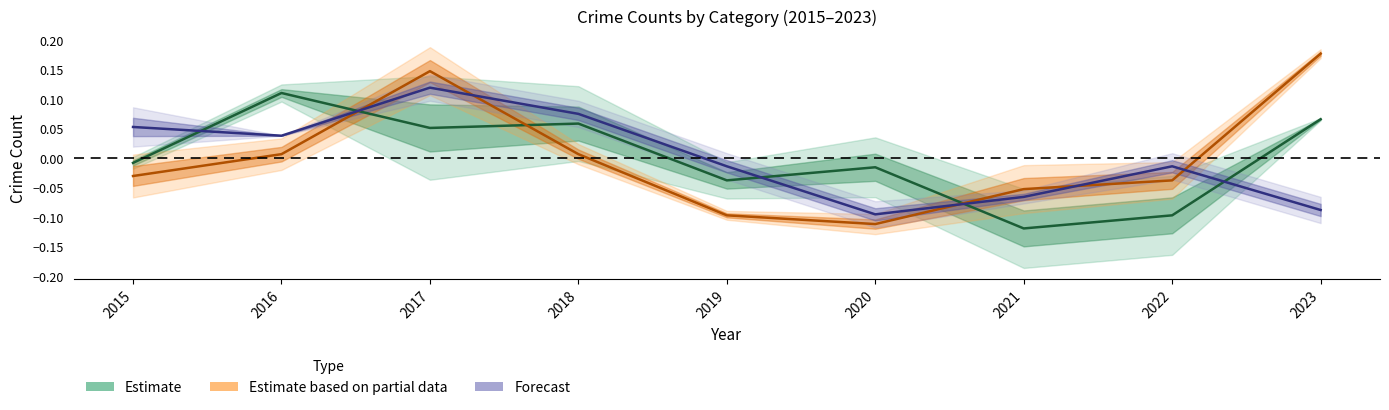

Is the value of Theft at 2018 greater than the value of Burglary at 2015?

Yes